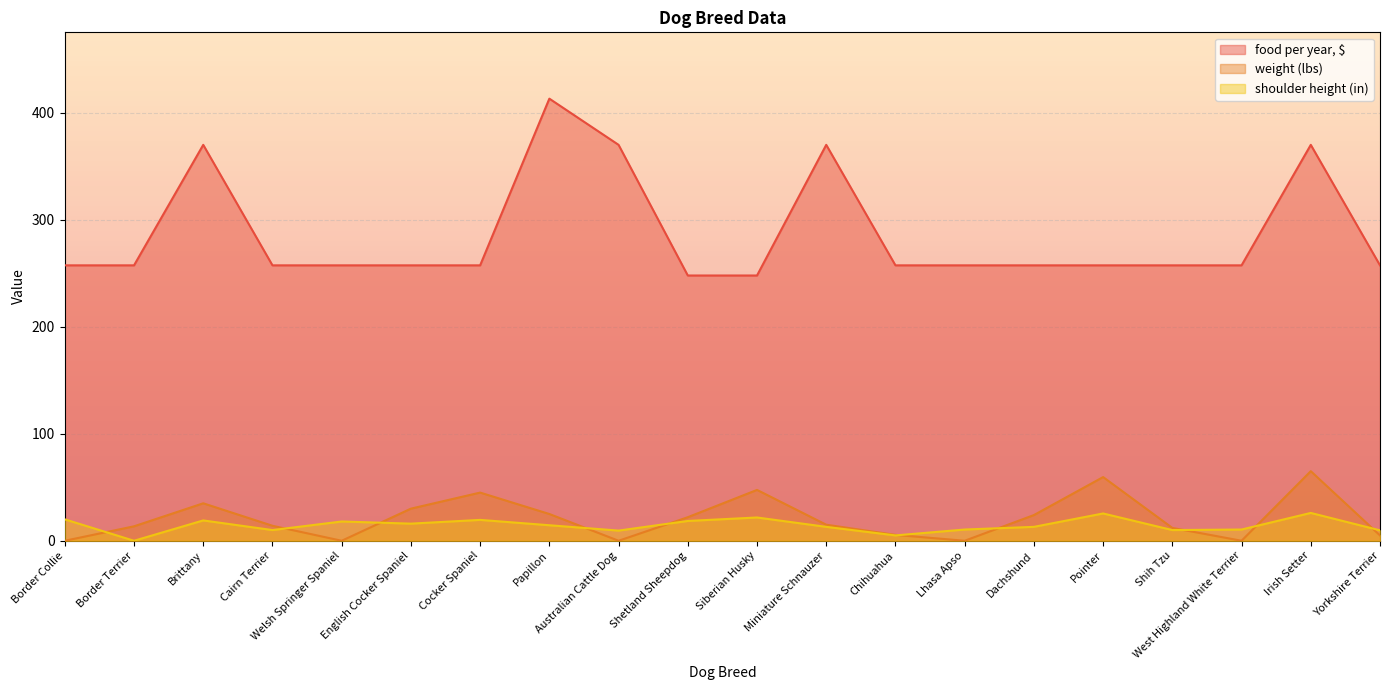

How many lines are shown in the chart?

3